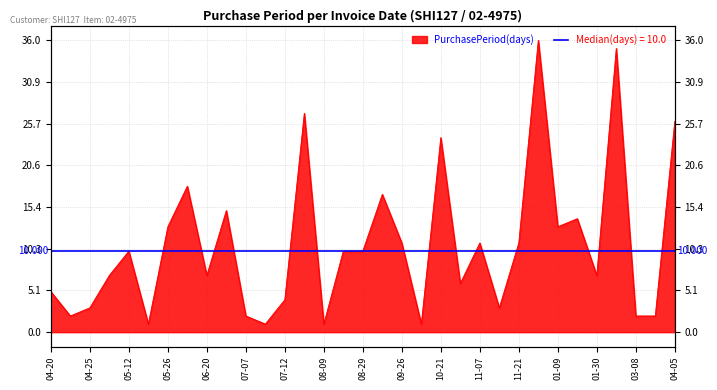

What is the difference between the maximum and minimum values?

35